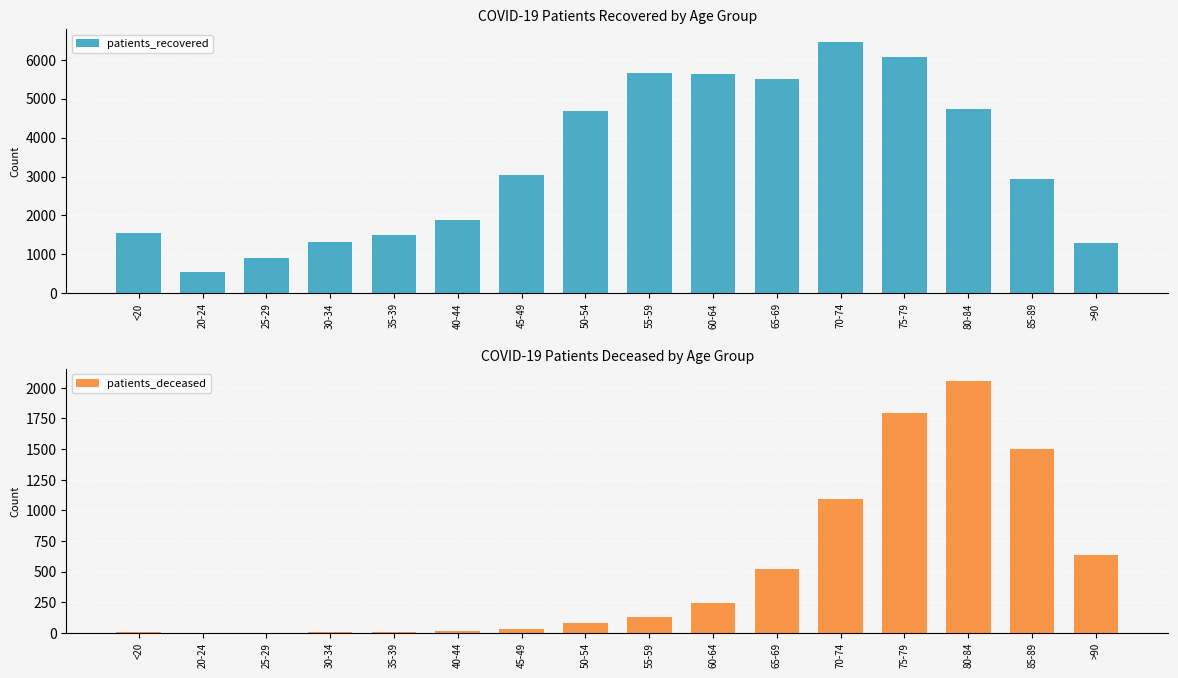

What is the difference between the maximum and second lowest values in the patients_deceased series?

2051